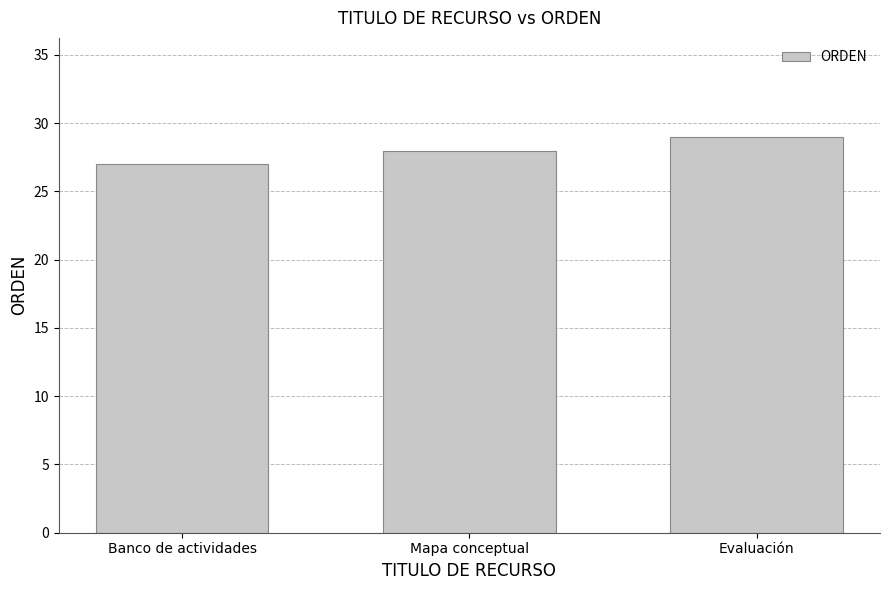

What is the label of the 3rd bar from the left?

Evaluación